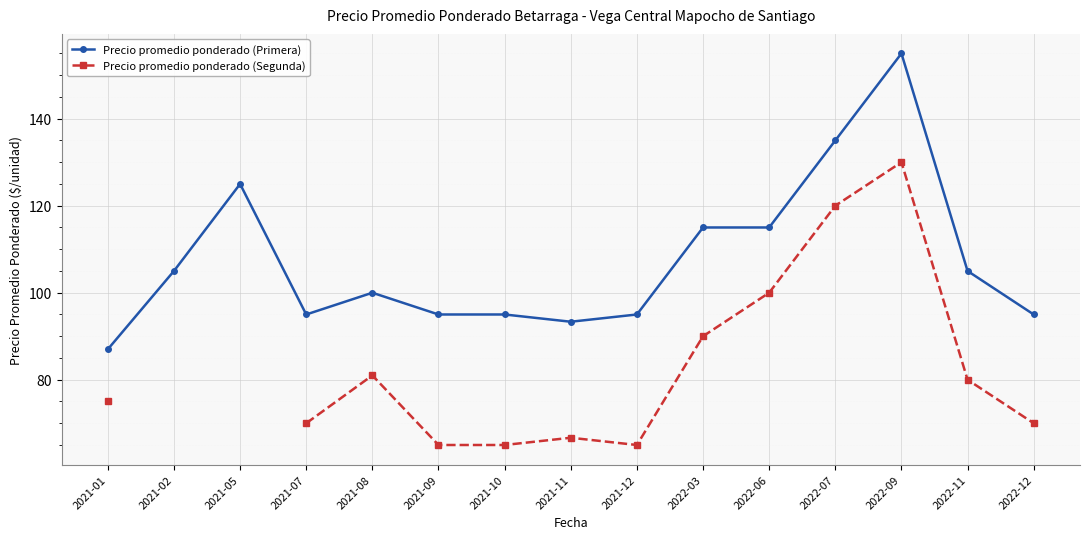

Is it true that Precio promedio ponderado (Primera) equals 40.4 at 2022-07?

False